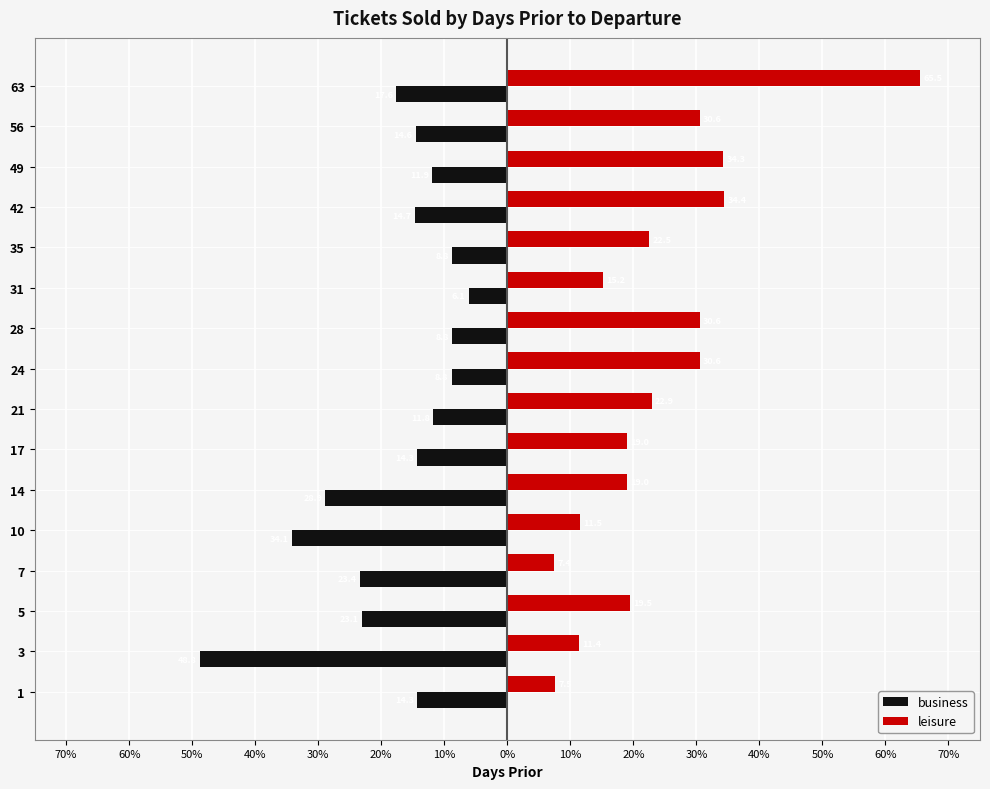

What is the average value of the leisure series?

23.9